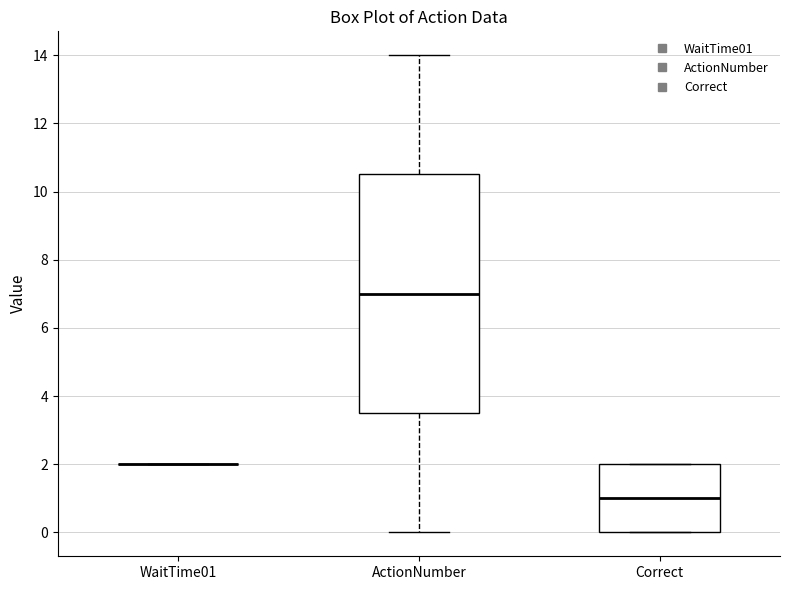

Where is the lower edge of the box for ActionNumber on the y-axis? The values are not printed on the chart, so give them approximately, as read against the axis.

3.6